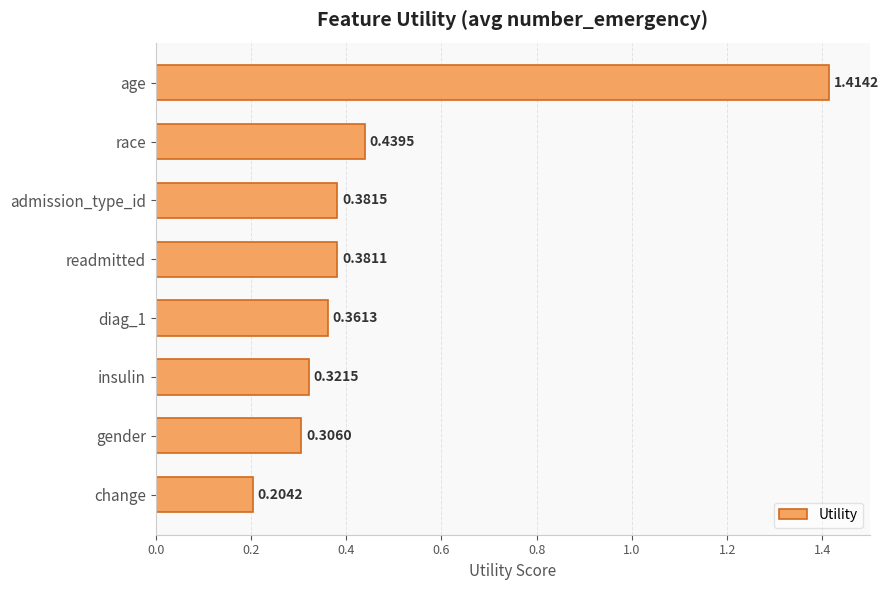

What is the label of the 2nd bar from the top?

race